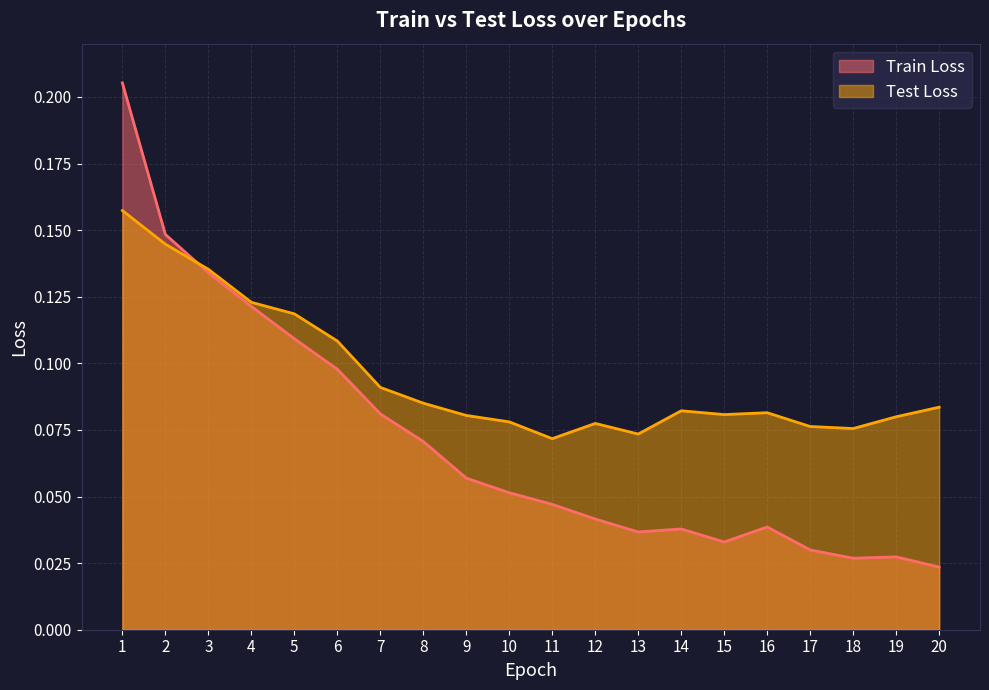

True or false: Test Loss has more than 0 interior local peaks.

True